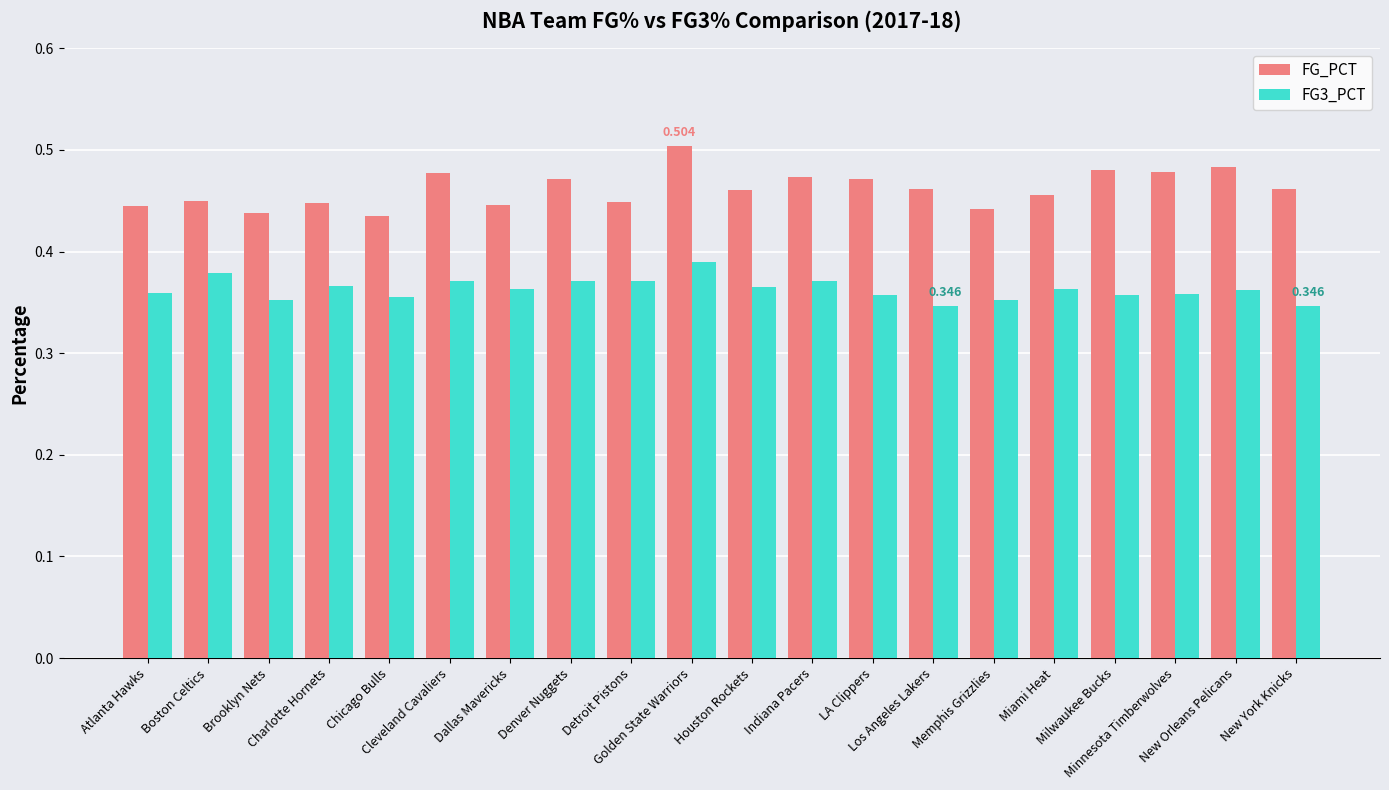

How many groups of bars are there?

20